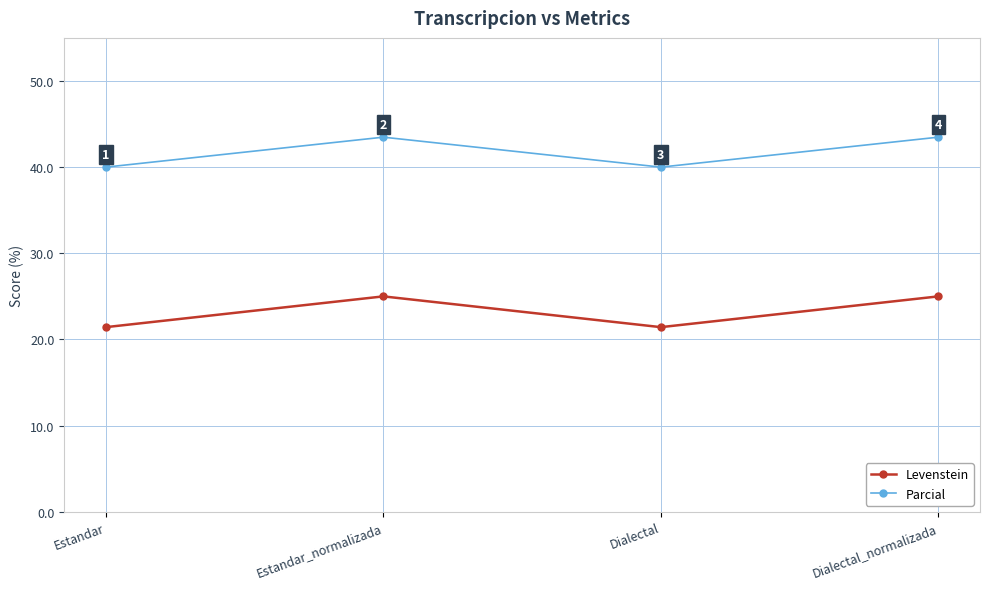

List the series in order of their peak value, highest first.

Parcial, Levenstein